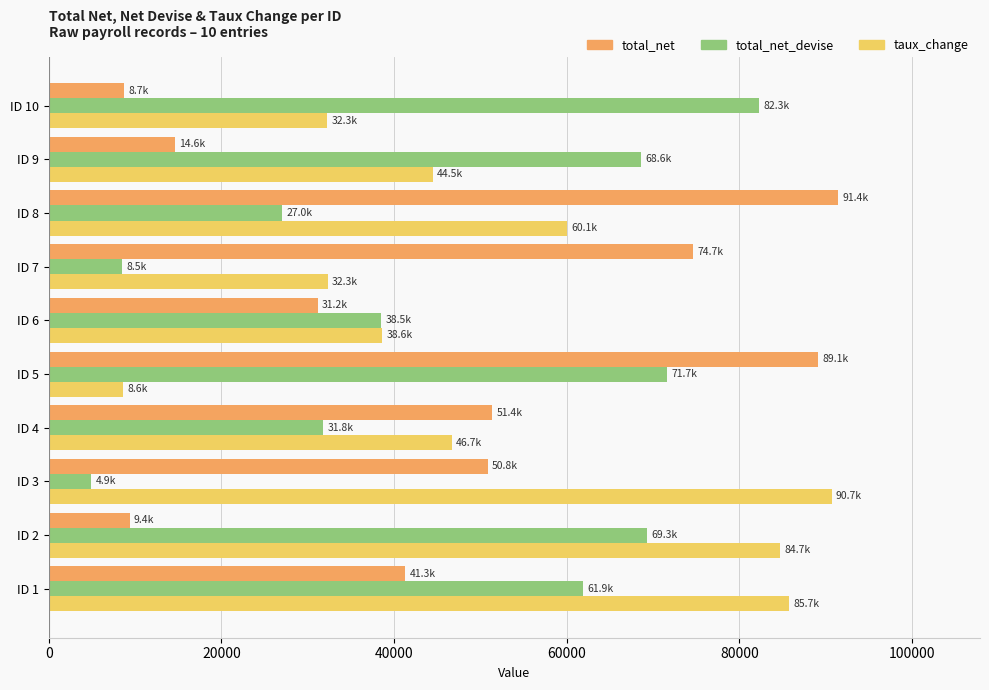

What is the difference between the taux_change values at ID 6 and ID 9?

5883